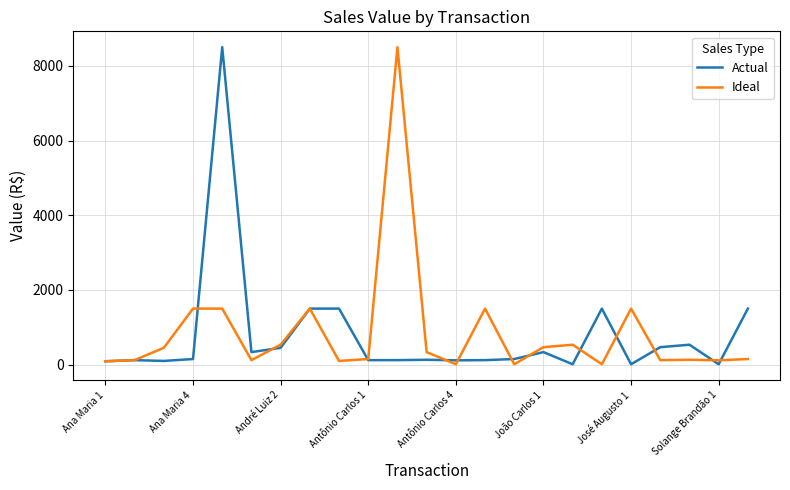

What is the maximum value for Actual?

8500.0